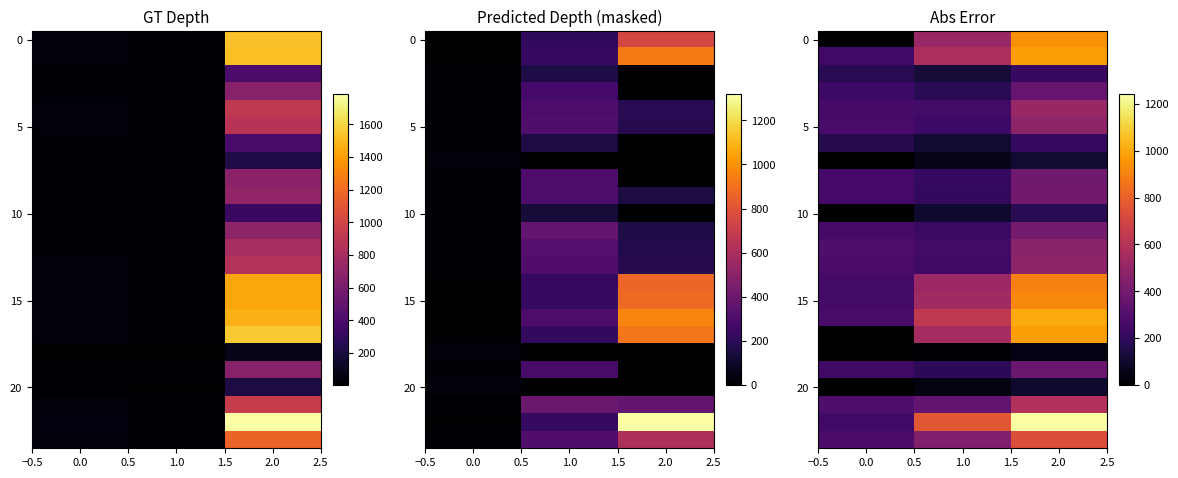

At how many categories does at least one series exceed 961?

1